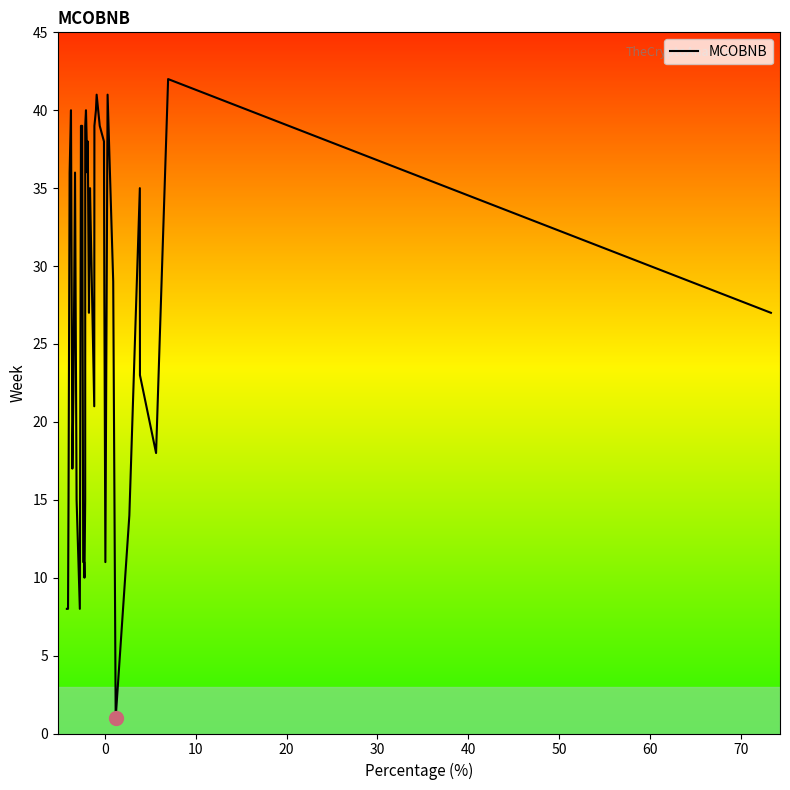

Reading left to right, list all the values displayed in this chart.

8	8	15	36	40	17	22	36	15	8	39	39	11	11	10	15	39	40	36	38	27	35	32	21	39	40	41	39	38	28	11	41	29	1	14	35	23	18	42	27